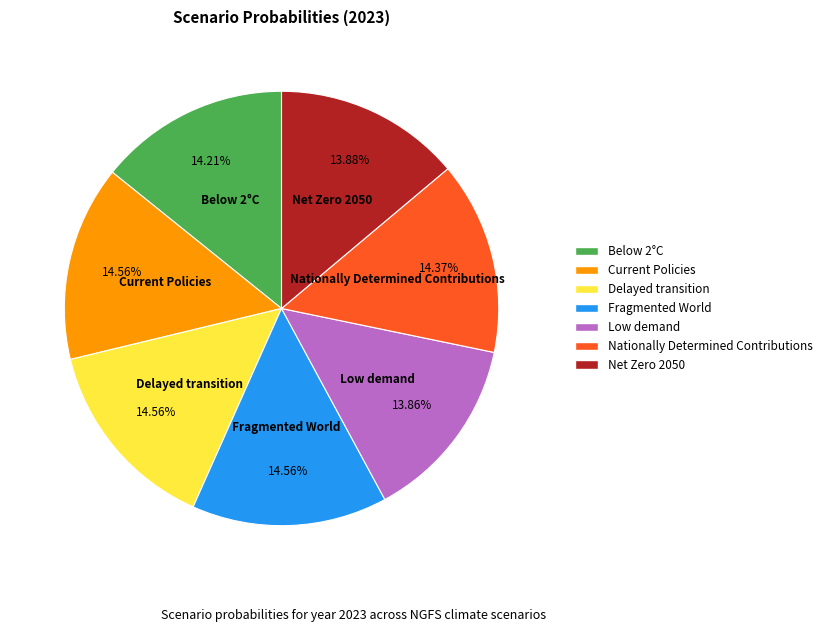

To the nearest percent, what is the difference between the largest and smallest slice percentages?

1%